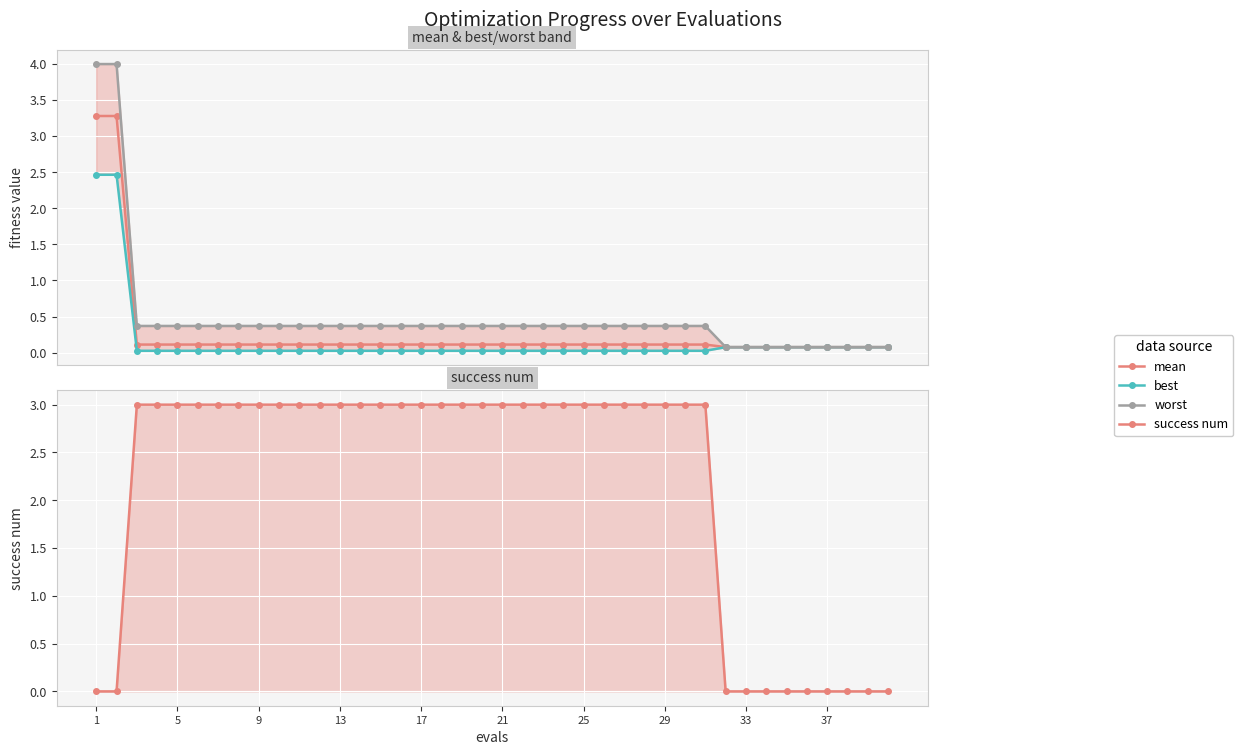

Is it true that mean equals 0.2 at 17?

False